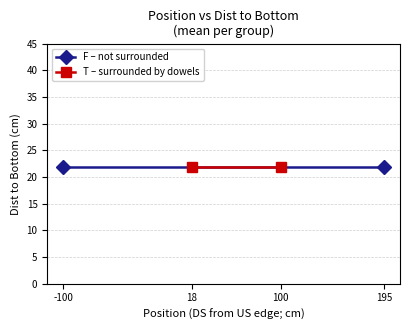

True or false: T (surrounded by dowels) and F (not surrounded) cross at least once.

True